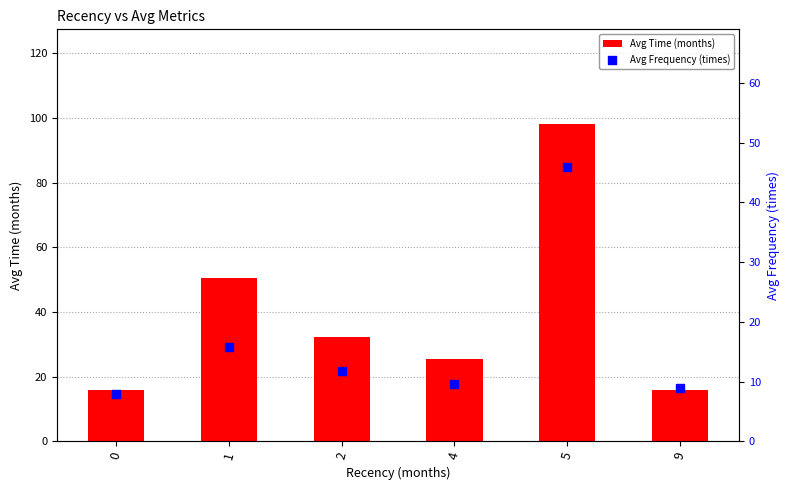

Which series has the largest total across all categories?

Avg Time (months)